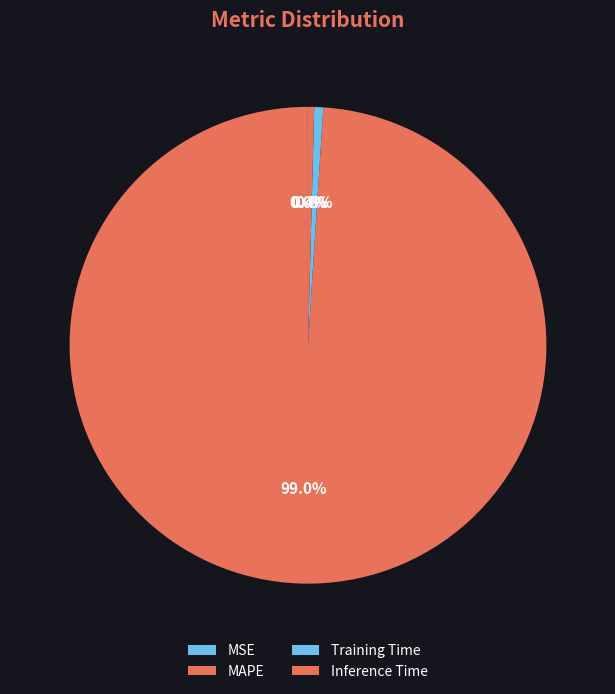

Which category has the biggest portion of the pie?

MAPE